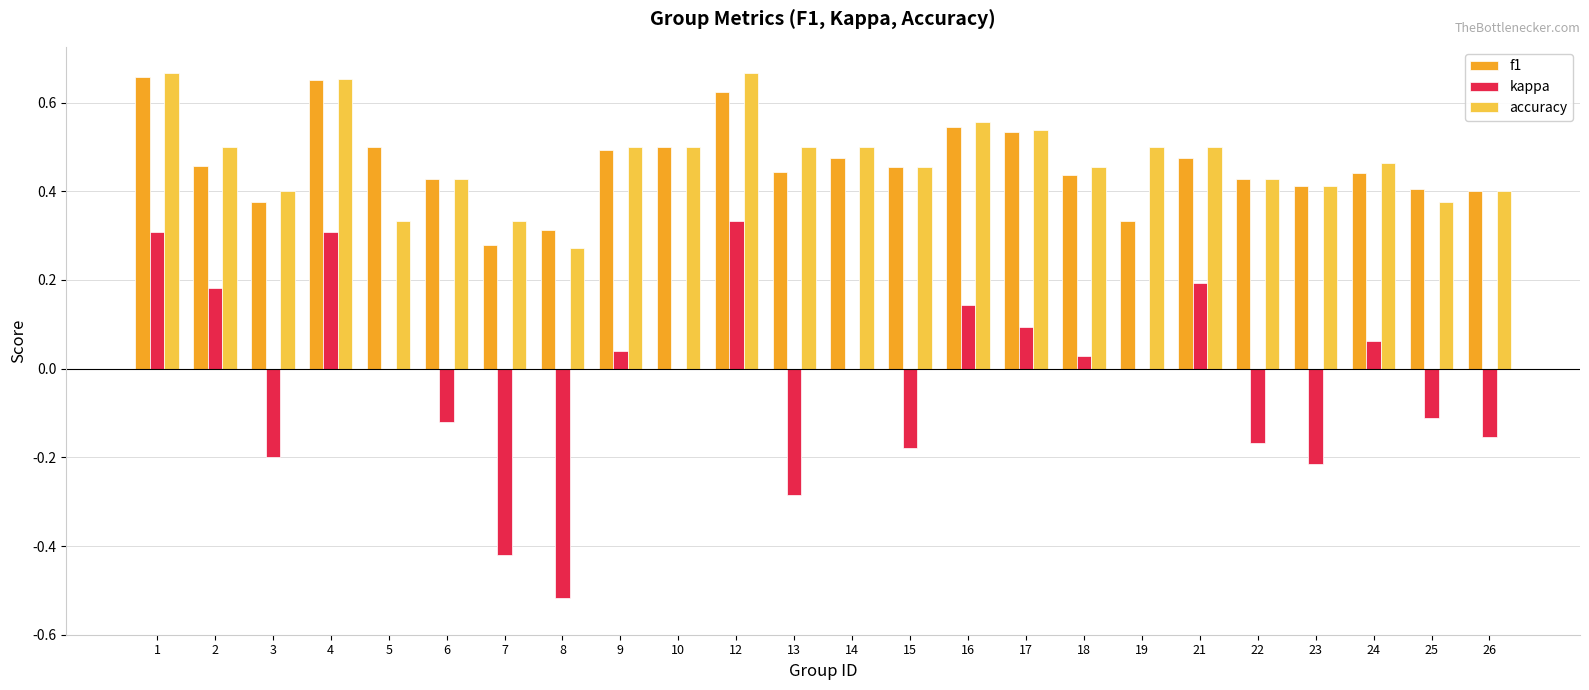

Which series changed the most between 13 and 14?

kappa